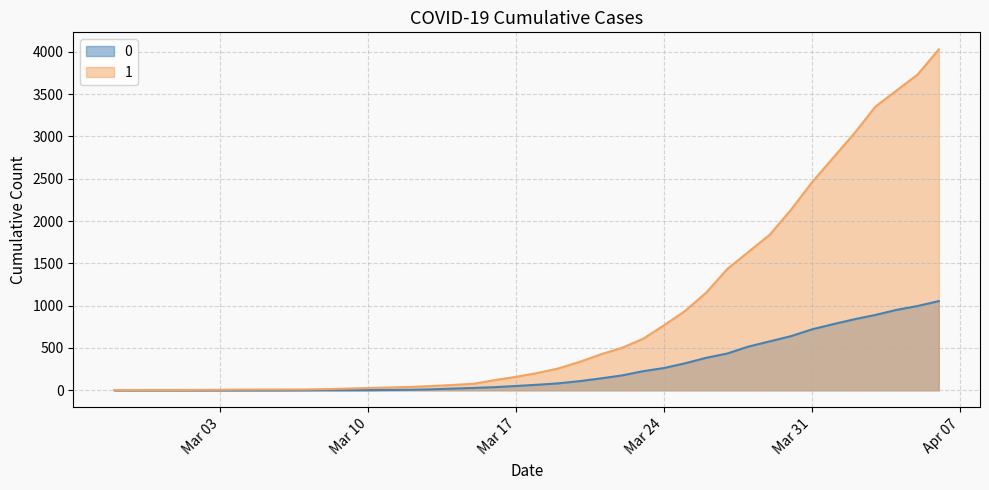

What is the total value across all series at 2020-03-20?

443